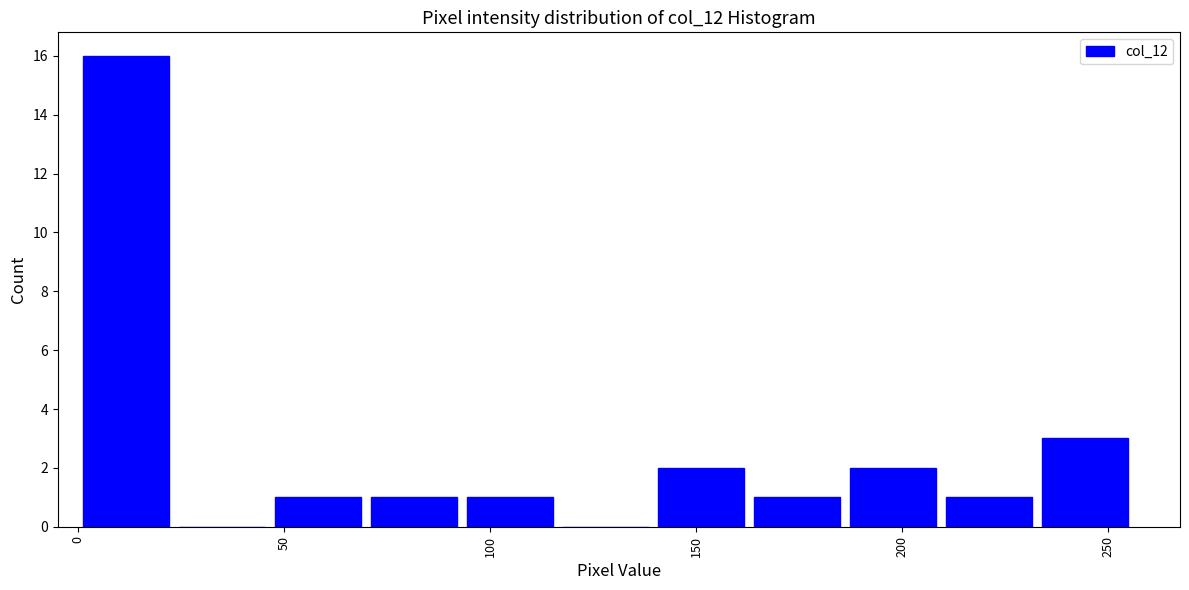

Reading left to right, list every bar in this chart as the range it spans on the x-axis followed by its height. Neither the bar edges nor the heights are printed on the chart, so give them approximately, as read against the axes.

0 to 25: 16
25 to 45: 0
45 to 70: 1
70 to 95: 1
95 to 115: 1
115 to 140: 0
140 to 165: 2
165 to 185: 1
185 to 210: 2
210 to 235: 1
235 to 255: 3